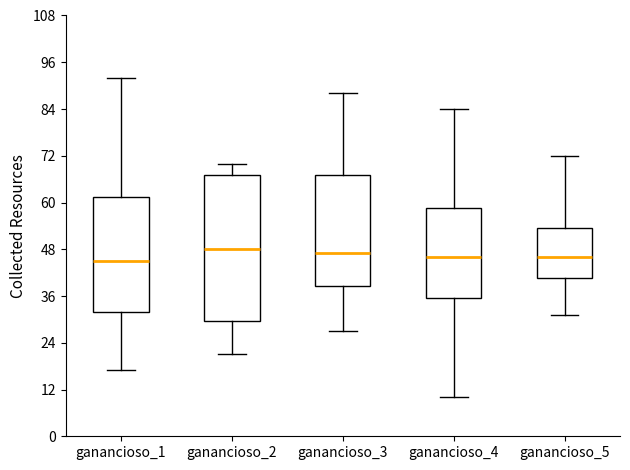

Comparing the boxes themselves (not the whiskers), which one is the tallest?

ganancioso_2